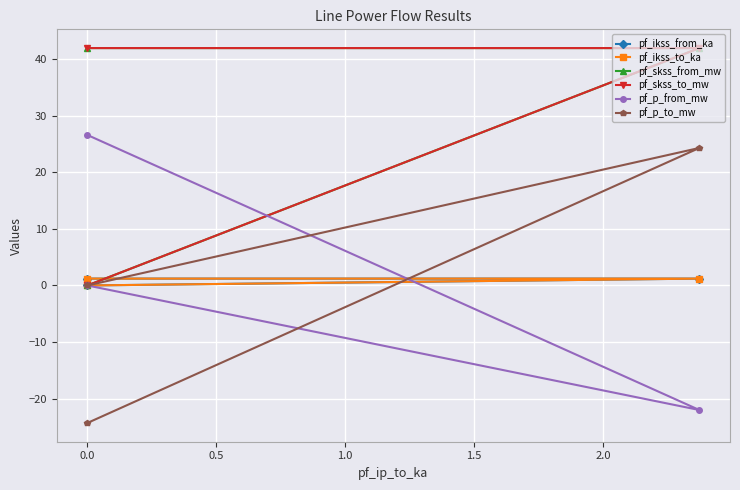

What are all the series names shown in the legend?

pf_ikss_from_ka, pf_ikss_to_ka, pf_skss_from_mw, pf_skss_to_mw, pf_p_from_mw, pf_p_to_mw